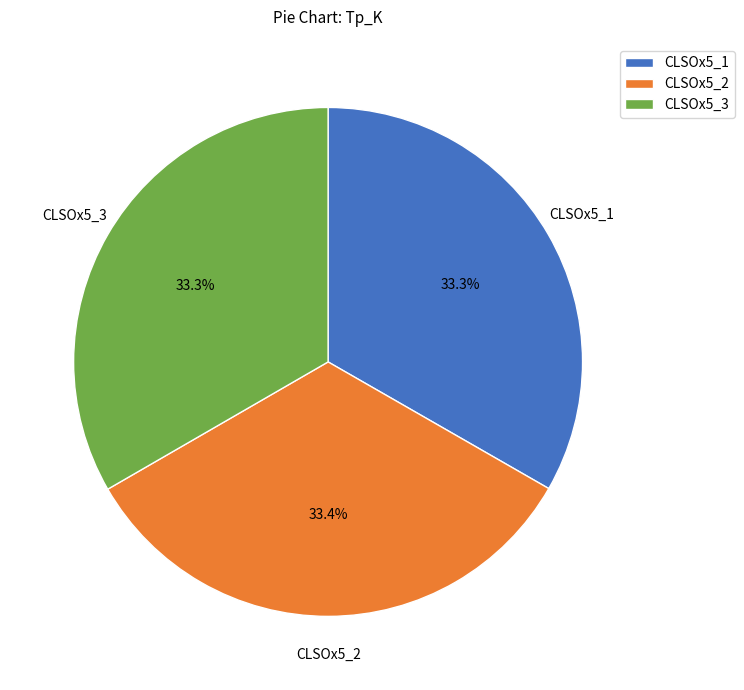

Count the number of slices in the pie.

3